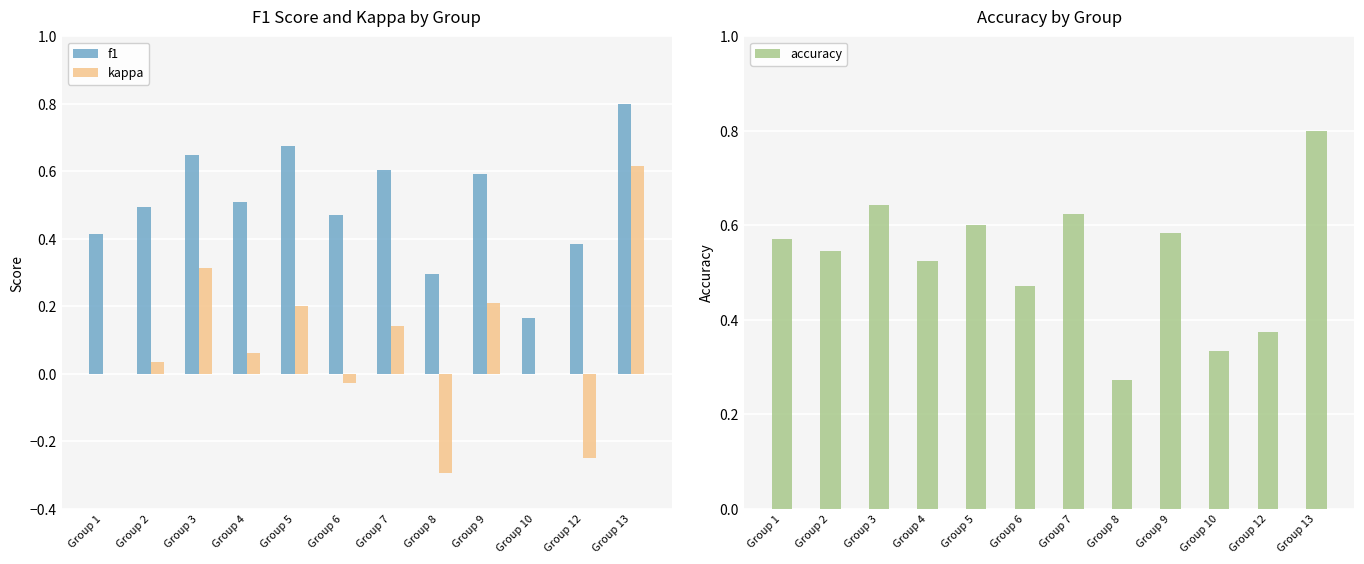

The value of kappa at Group 2 is 0.0. True or false?

False